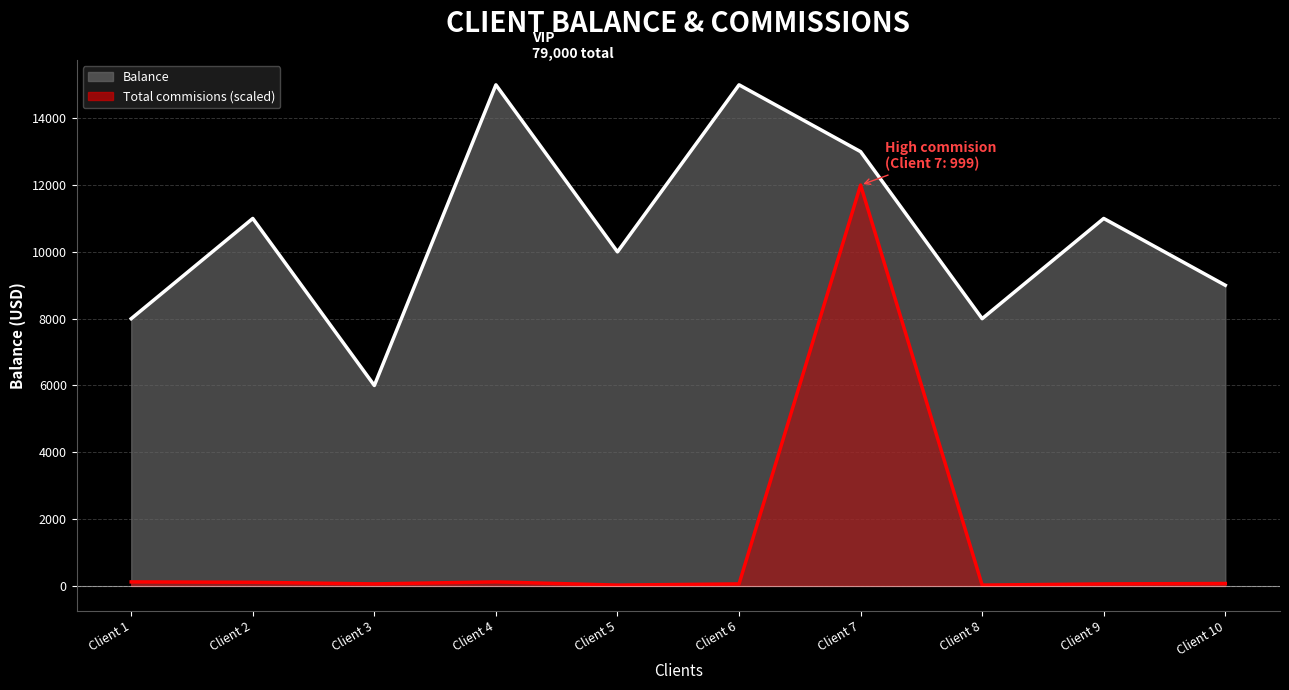

Is it true that Total commisions line equals 60.1 at Client 3?

True